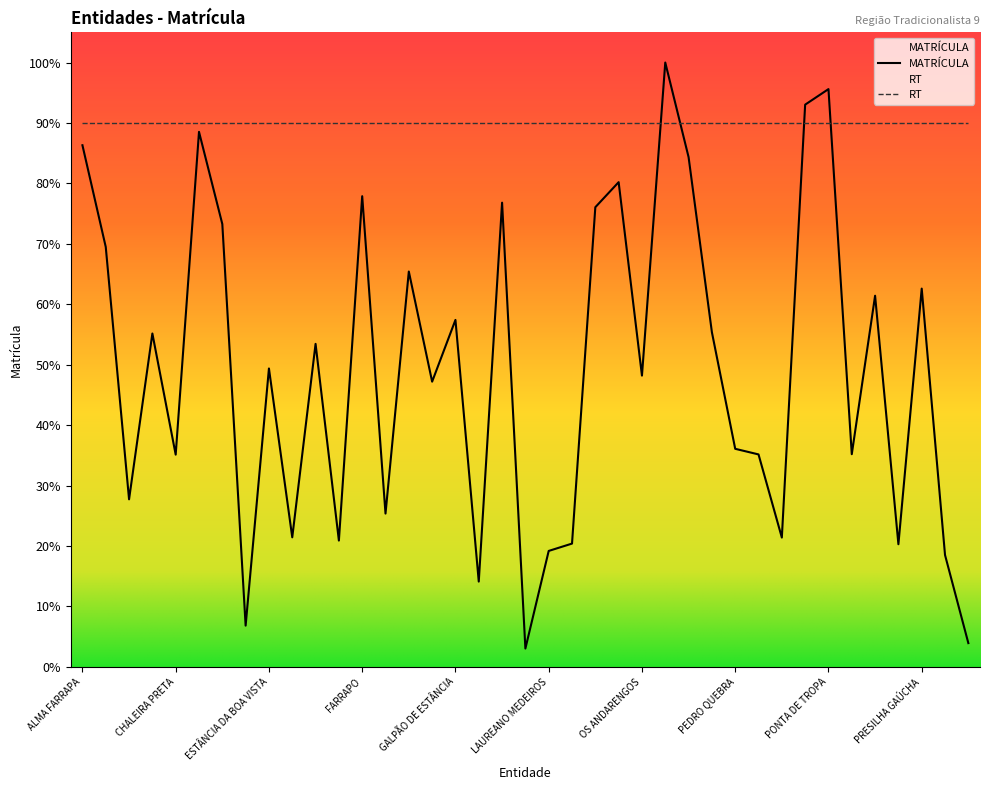

List the labels in order of value, smallest first.

JÚLIO DE CASTILHOS, QUERÊNCIA DA SERRA, CLUBE FARROUPILHA, GASPAR DA SILVEIRA MARTINS, QUATRO VENTOS, LAUREANO MEDEIROS, PRESILHA CRUZALTENSE, MANGUEIRA DE PEDRA, ESTÂNCIA DO UMBU, PIAZITO CARRETEIRO, ESTÂNCIA DO IMIGRANTE, FOGO DE CHÃO, AVÔ MARAGATO, CHALEIRA PRETA, PIALO DA AMIZADE, PORTEIRA ABERTA, PEDRO QUEBRA, GALPÃO CRIOULO, OS ANDARENGOS, ESTÂNCIA DA BOA VISTA, ESTÂNCIA DO SOBRADO, CABO TOCO, PEDRO PORTO, GALPÃO DE ESTÂNCIA, PORTEIRA DO CADEADO, PRESILHA GAÚCHA, FRANCISCO CASALINI, ANDARILHOS DO PAMPA, CINCO S, NOVA QUERÊNCIA, HERDEIROS DA TRADIÇÃO, FARRAPO, OITO BRAÇAS, PEÃO DE ESTÂNCIA, ALMA FARRAPA, CHÃO BATIDO, PONCHE VERDE, PONTA DE TROPA, PASSO DO BOZANO